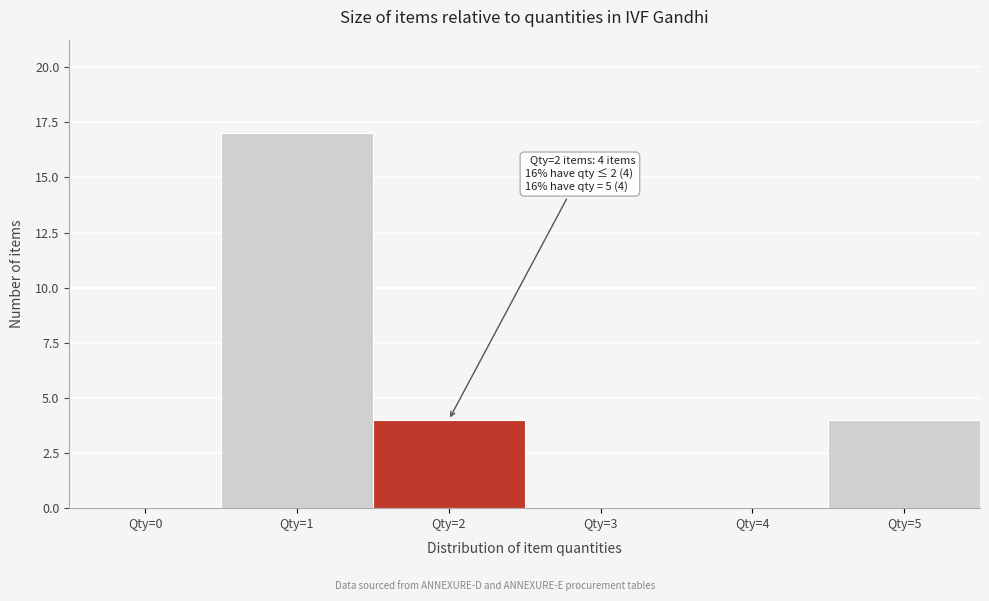

Reading left to right, extract all data points from this chart.

Qty=0=0	Qty=1=17	Qty=2=4	Qty=3=0	Qty=4=0	Qty=5=4